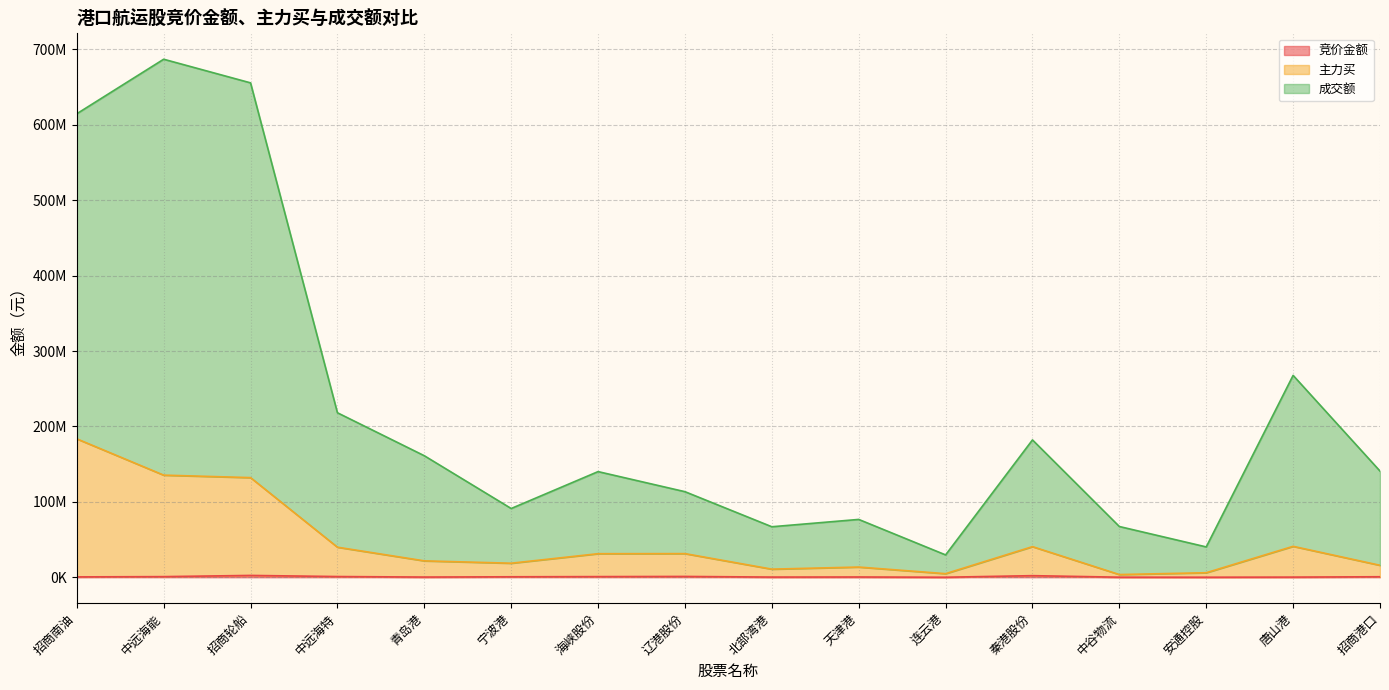

True or false: 竞价金额 has a value of 78660 at 安通控股.

True